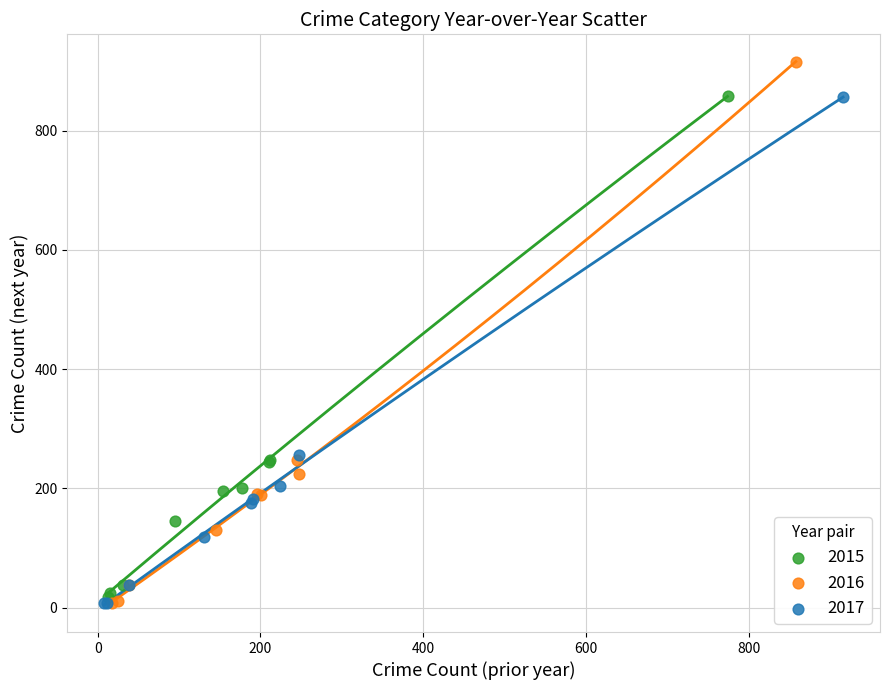

Which series has the widest spread of Y values?

2016